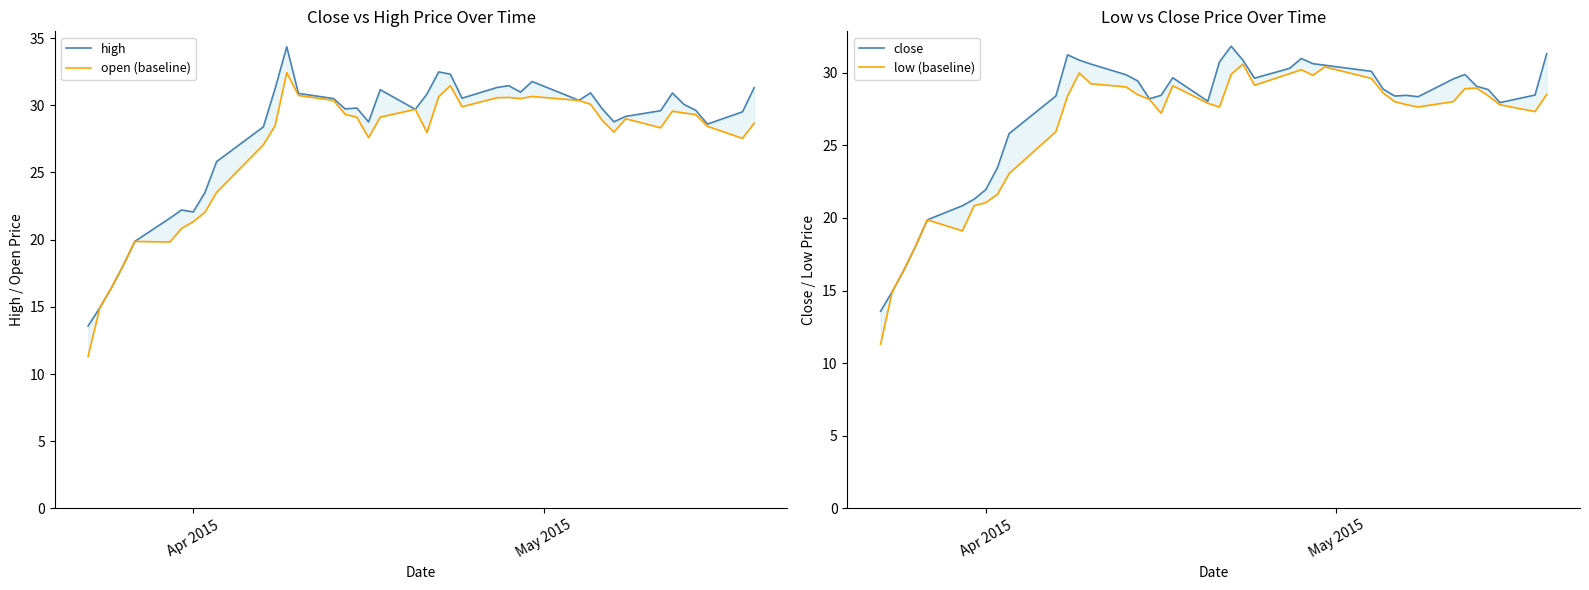

Rank the series by their maximum value, from highest to lowest.

high, open (baseline), close, low (baseline)